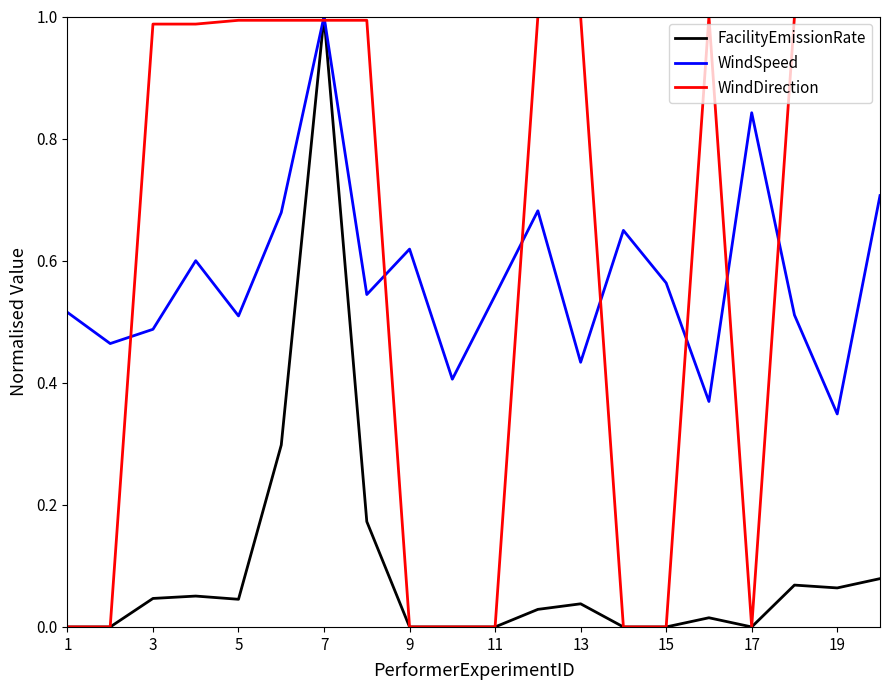

Which category has the lowest value across all series?

1